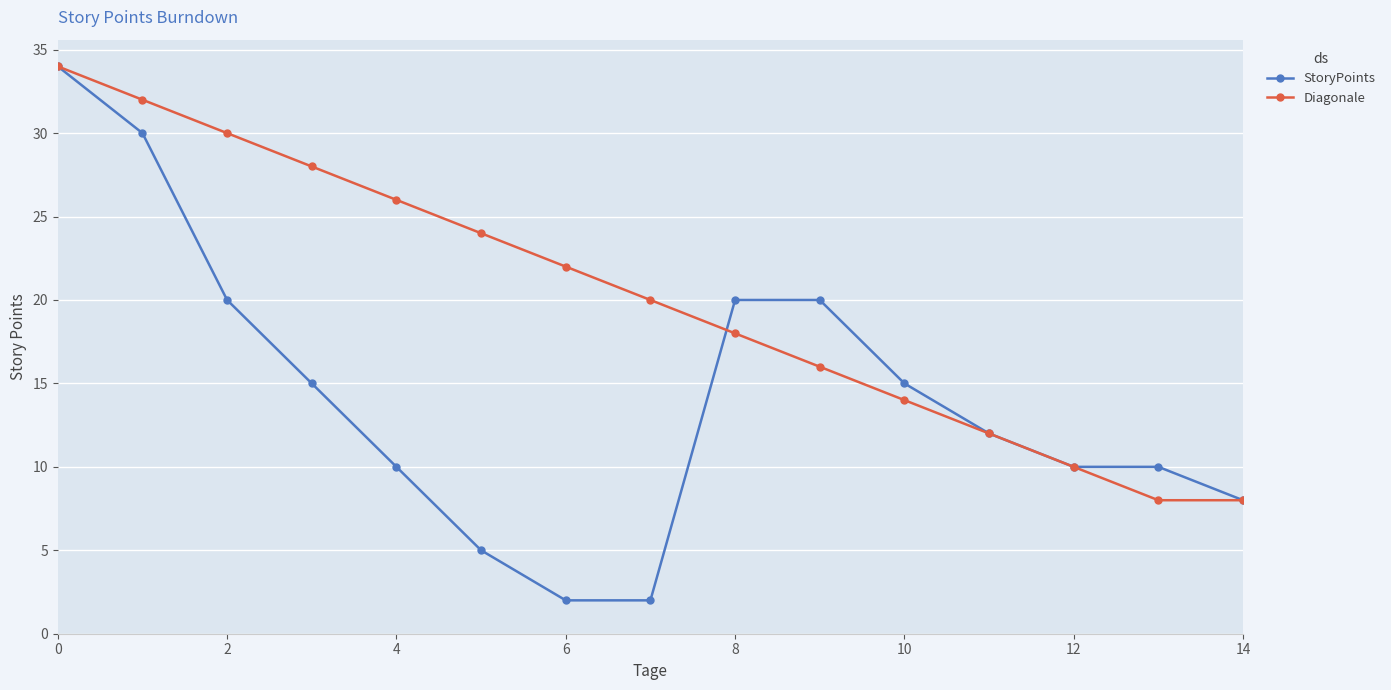

True or false: StoryPoints has more than 2 interior local peaks.

False